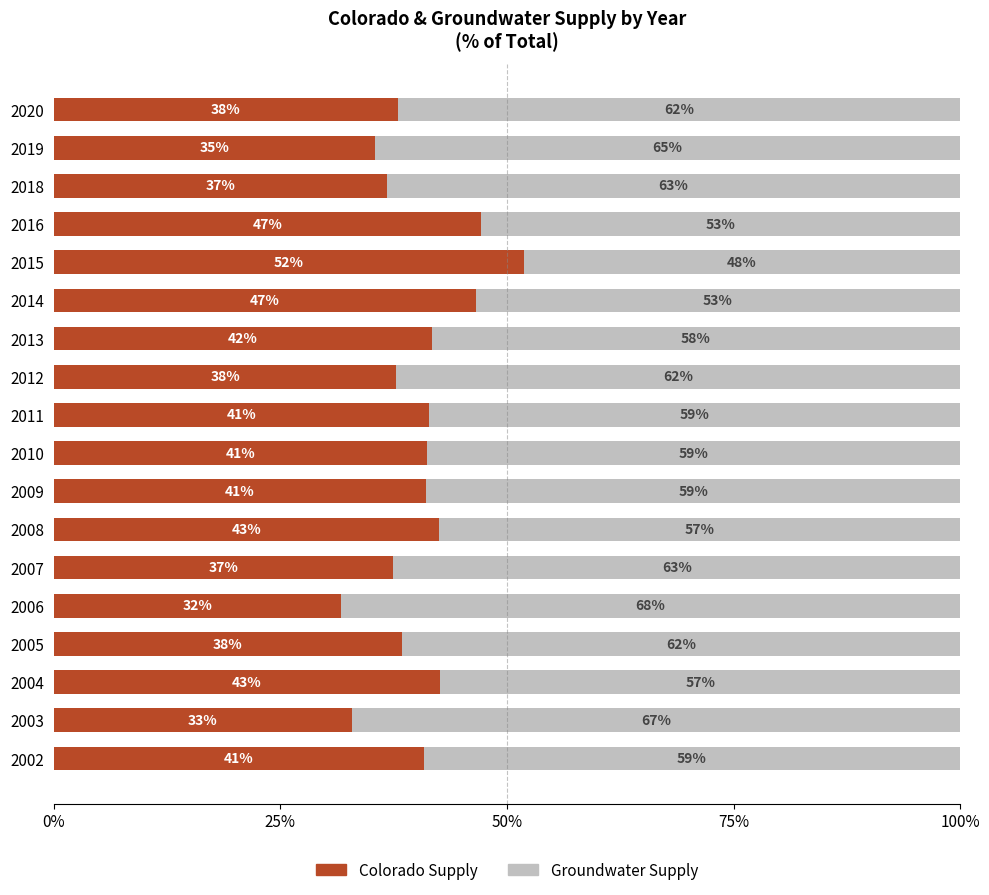

Reading right to left, transcribe all the data shown in this chart.

Colorado Supply: 0.4	0.4	0.4	0.5	0.5	0.5	0.4	0.4	0.4	0.4	0.4	0.4	0.4	0.3	0.4	0.4	0.3	0.4
Groundwater Supply: 0.6	0.6	0.6	0.5	0.5	0.5	0.6	0.6	0.6	0.6	0.6	0.6	0.6	0.7	0.6	0.6	0.7	0.6